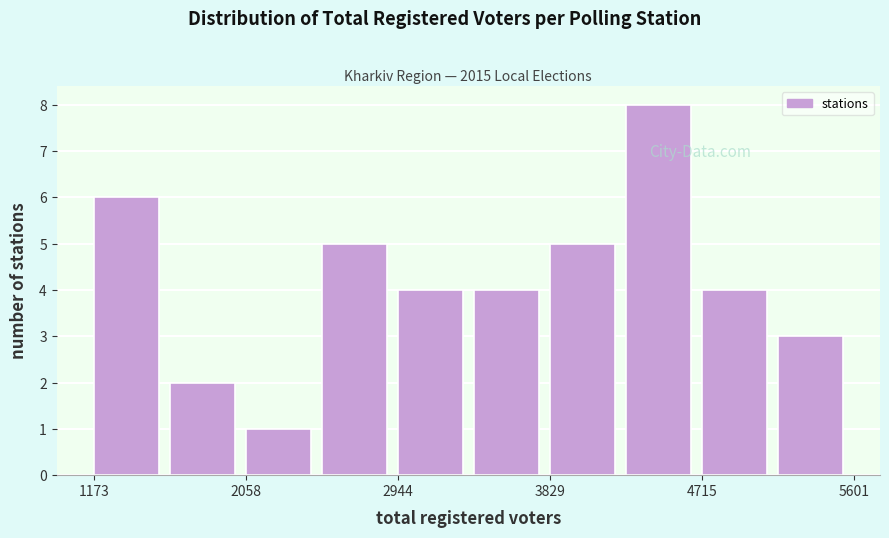

Reading left to right, list every bar in this chart as the range it spans on the x-axis followed by its height. Neither the bar edges nor the heights are printed on the chart, so give them approximately, as read against the axes.

1200 to 1600: 6
1600 to 2100: 2
2100 to 2500: 1
2500 to 2900: 5
2900 to 3400: 4
3400 to 3800: 4
3800 to 4300: 5
4300 to 4700: 8
4700 to 5200: 4
5200 to 5600: 3